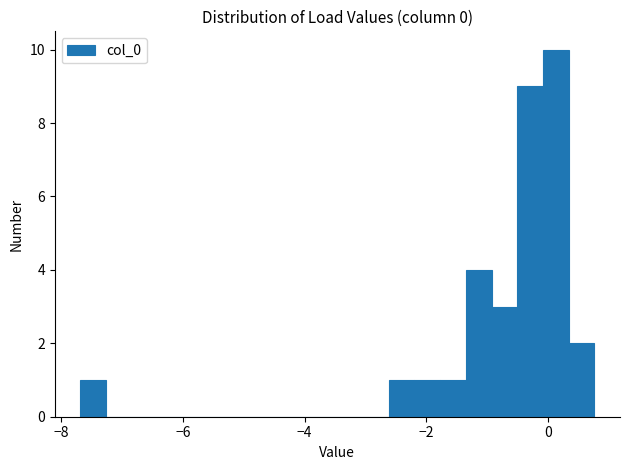

Read against the x-axis, roughly where is the centre of the tallest bar?

0.2